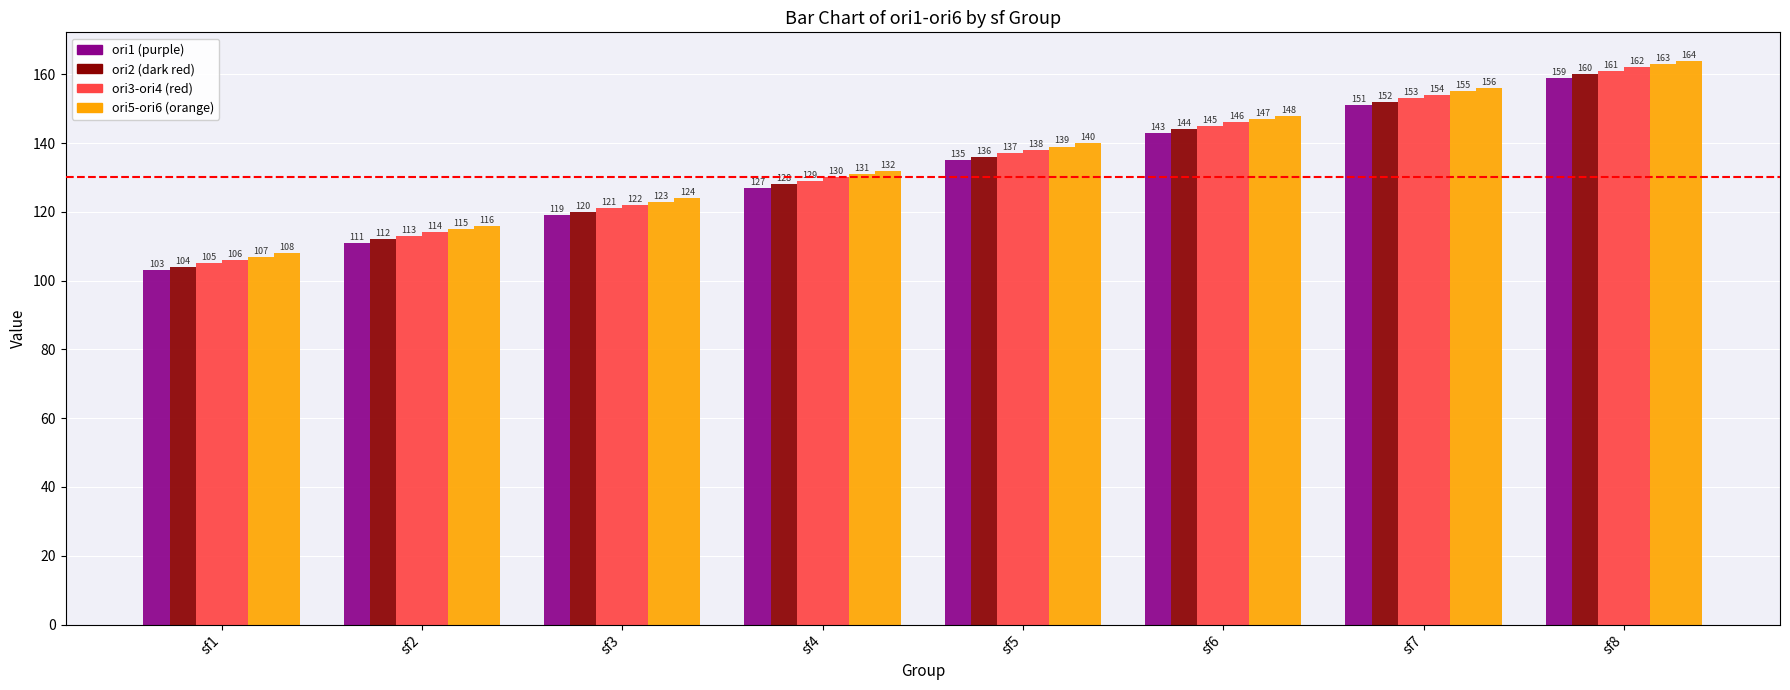

How many data points does each series have?

8